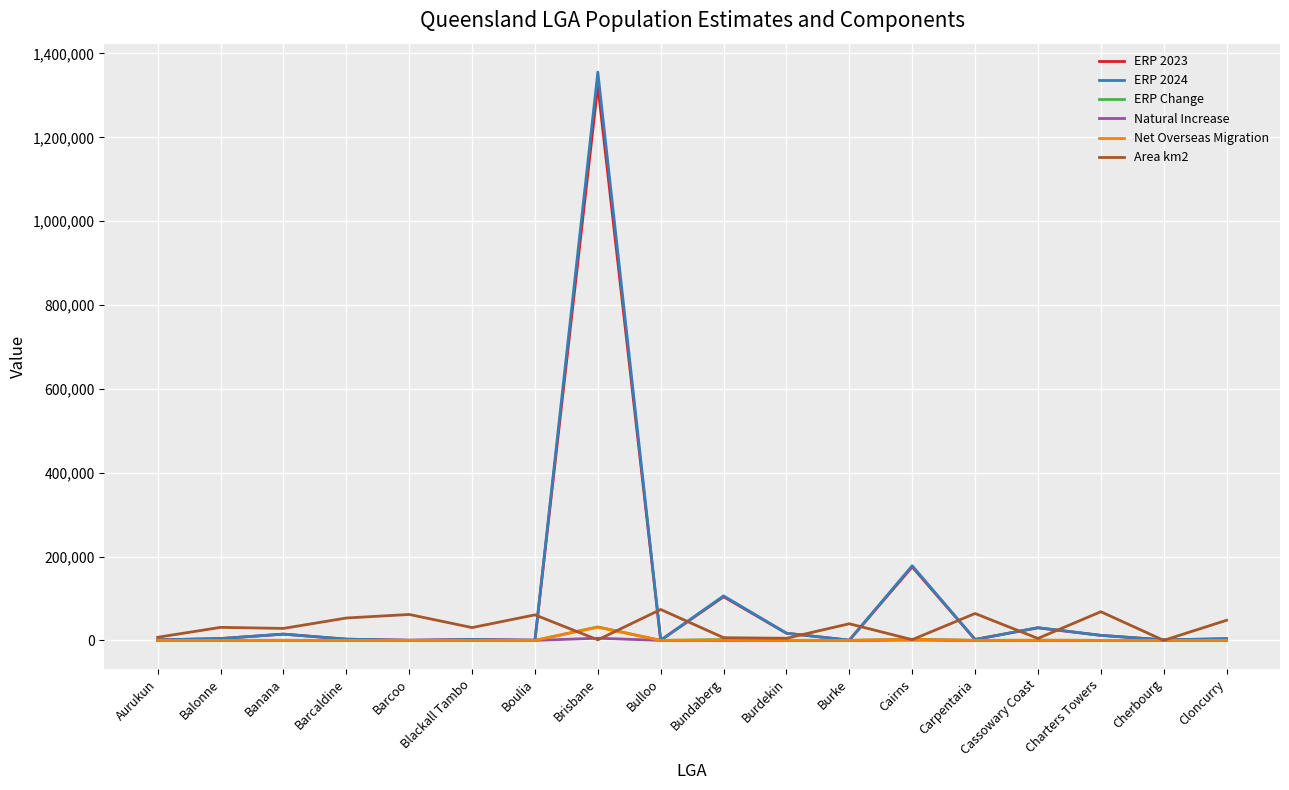

Is it true that ERP 2024 equals 12040 at Charters Towers?

True